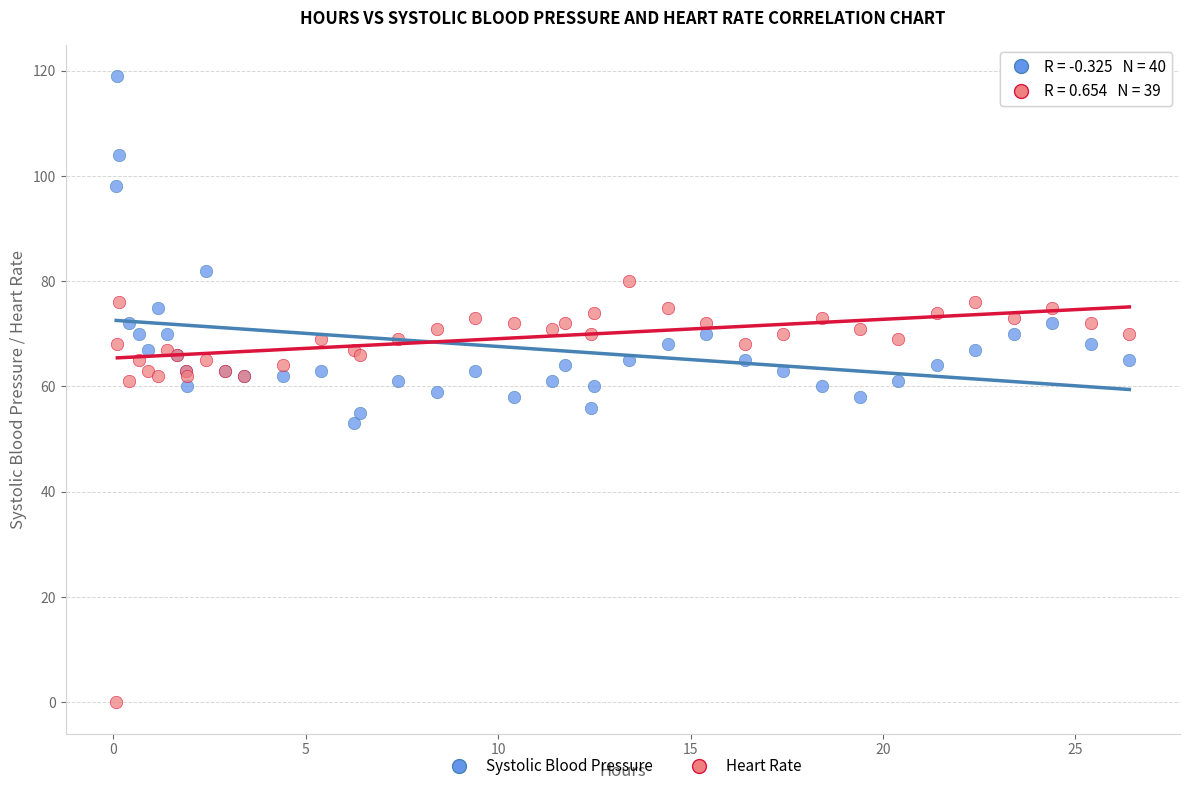

In the Systolic Blood Pressure series, what Y value is closest to 86?

82